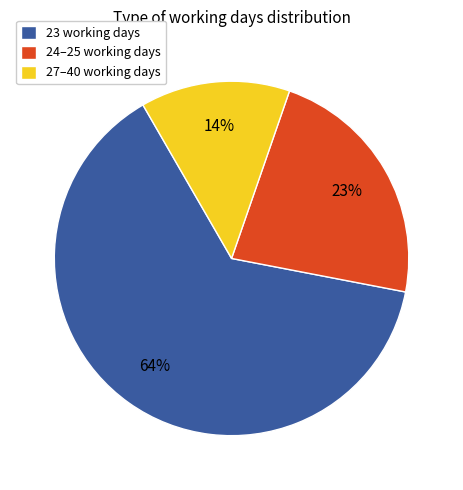

To the nearest percent, what percentage of the pie is 24–25 working days?

23%